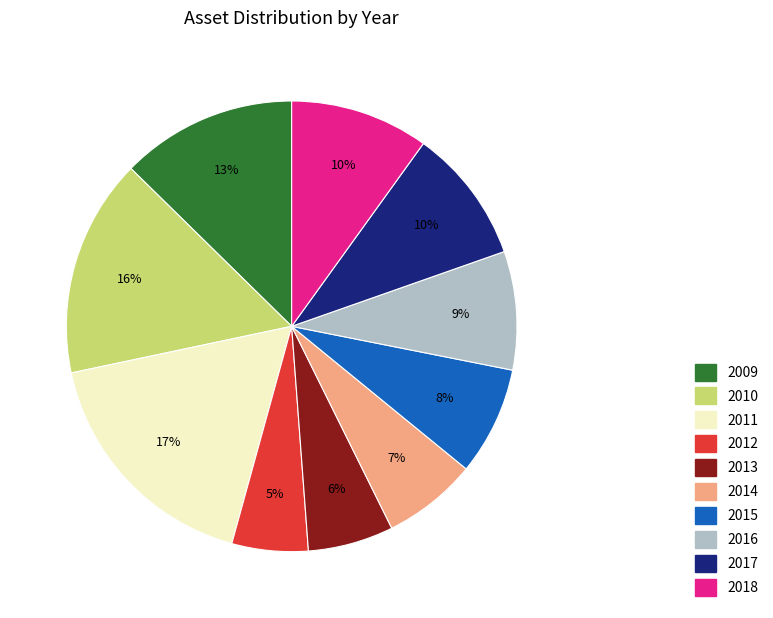

What percentage is the 2015 slice, to the nearest percent?

8%